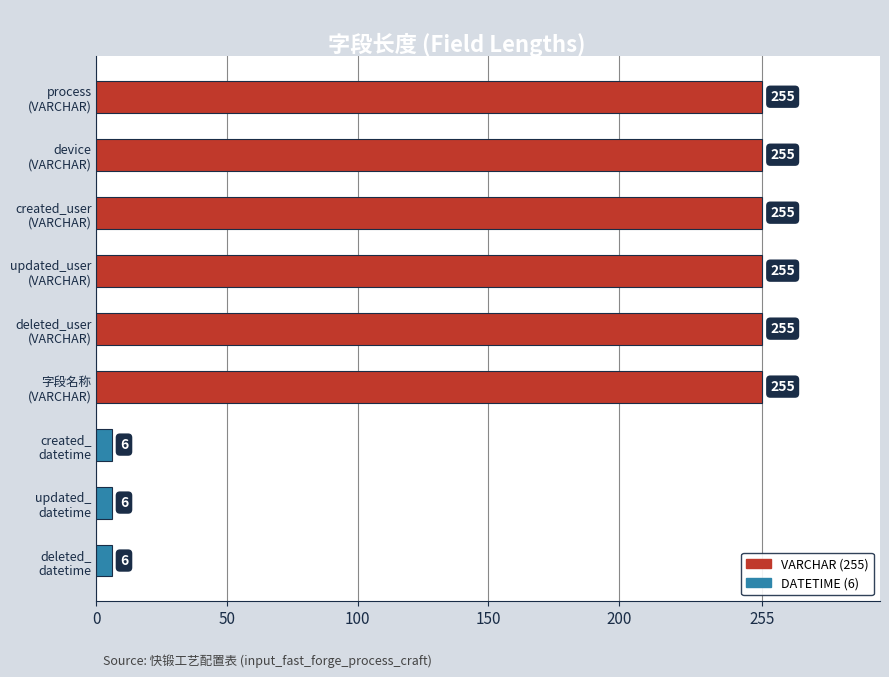

Reading top to bottom, list all the values displayed in this chart.

255	255	255	255	255	255	6	6	6